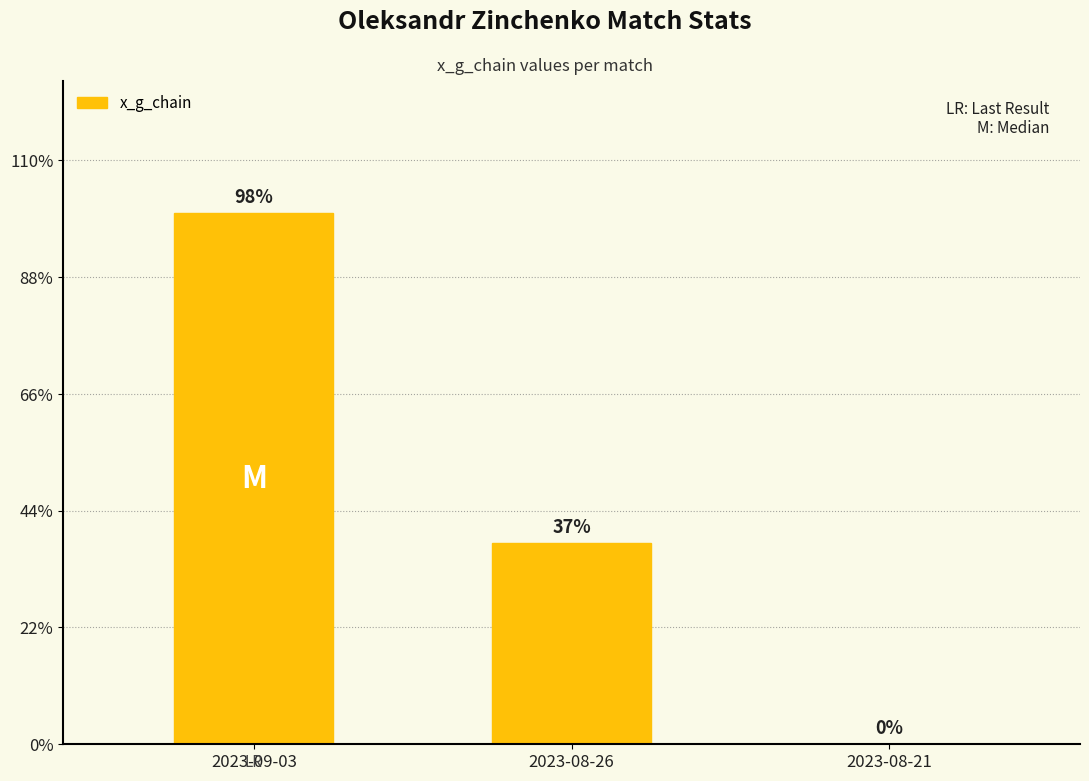

The chart shows a value of 0.1 at 2023-09-03. True or false?

False